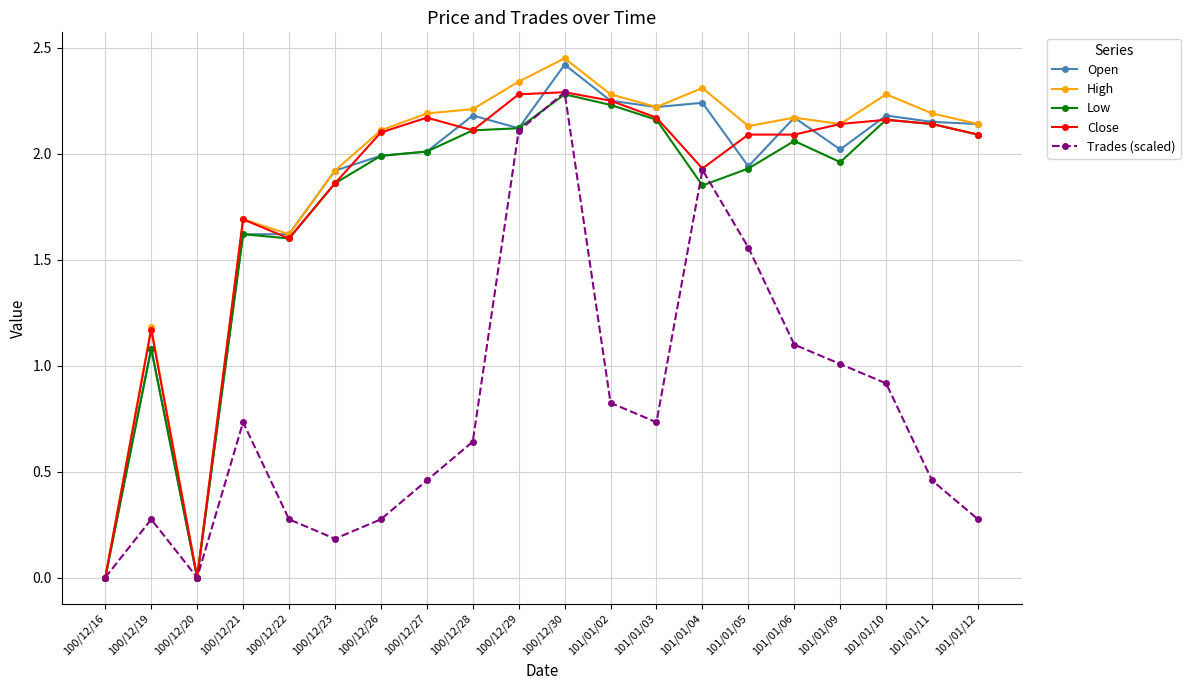

The value of Close at 100/12/21 is 1.7. True or false?

True